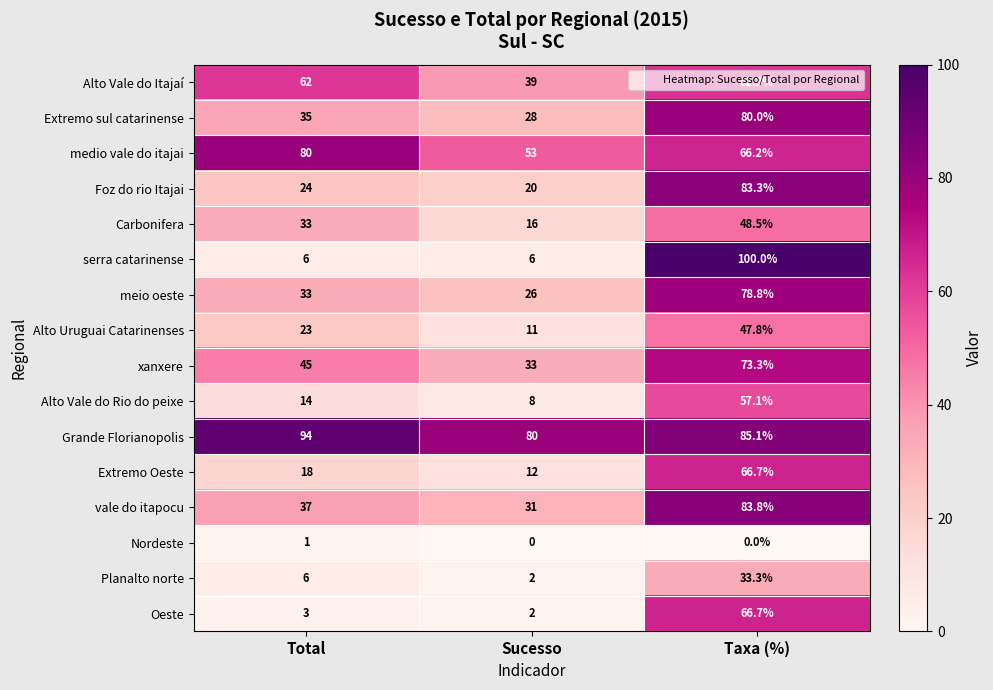

True or false: Grande Florianopolis has a value of 85.1 at Taxa (%).

True